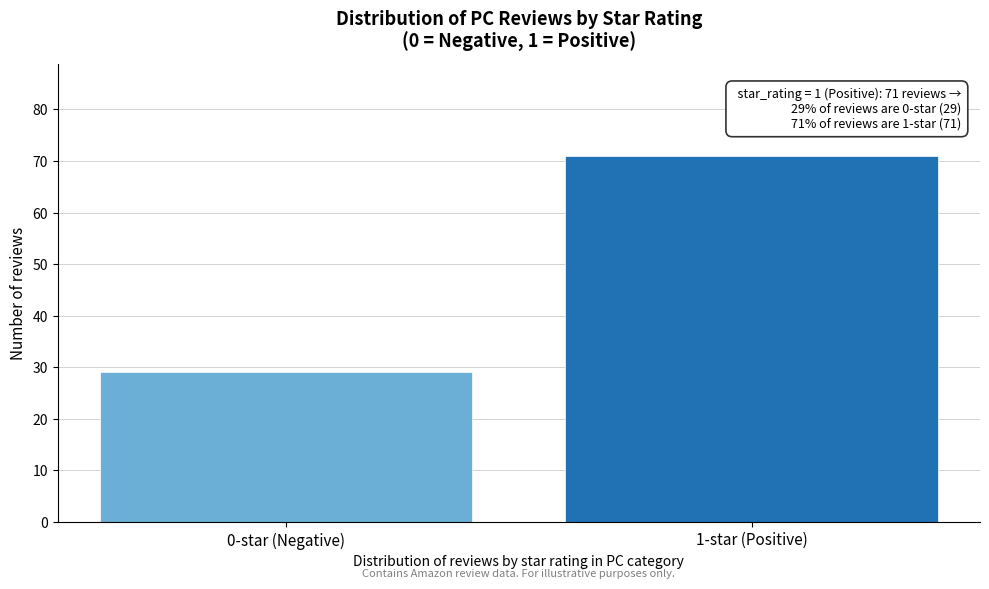

Reading left to right, transcribe all the data shown in this chart.

29	71